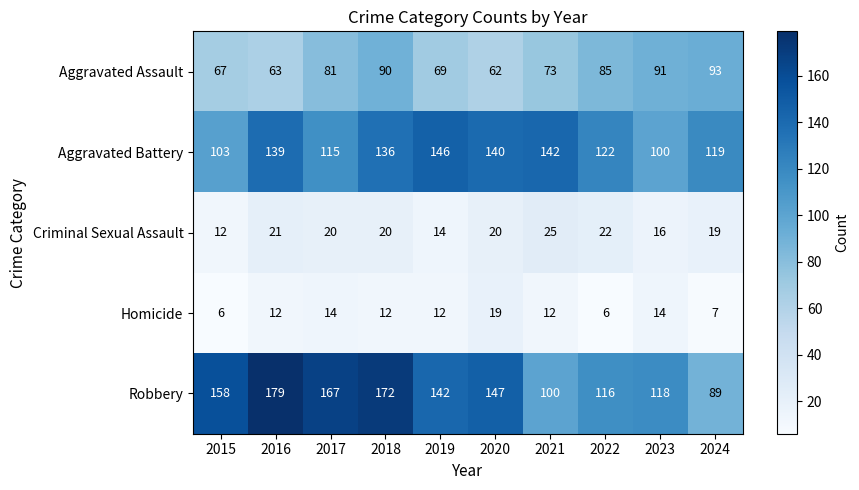

At which category is the sum across all series the highest?

2018